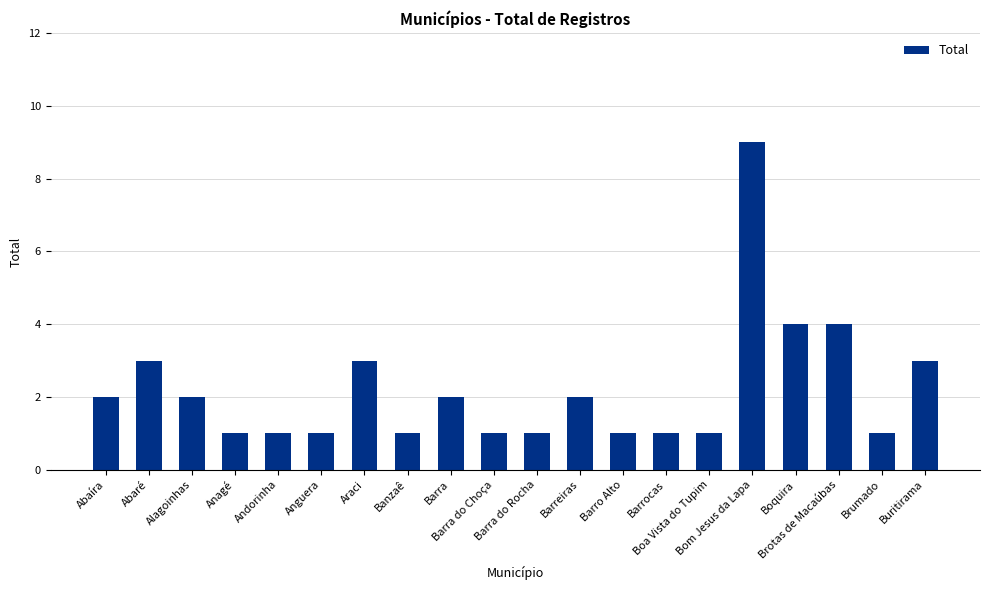

Reading left to right, extract all data points from this chart.

Abaíra=2	Abaré=3	Alagoinhas=2	Anagé=1	Andorinha=1	Anguera=1	Araci=3	Banzaê=1	Barra=2	Barra do Choça=1	Barra do Rocha=1	Barreiras=2	Barro Alto=1	Barrocas=1	Boa Vista do Tupim=1	Bom Jesus da Lapa=9	Boquira=4	Brotas de Macaúbas=4	Brumado=1	Buritirama=3